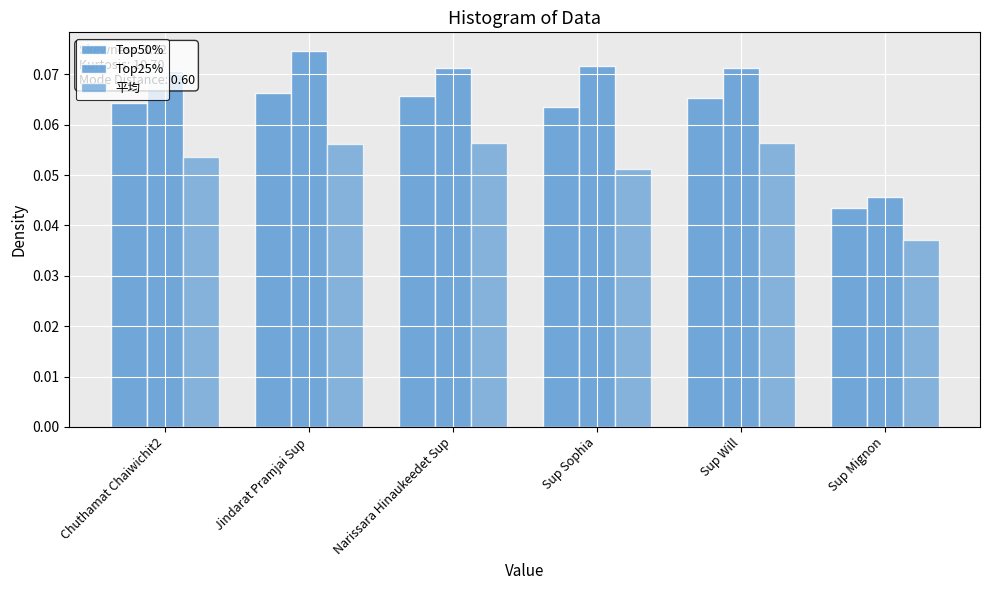

Which series has the largest total across all categories?

Top25%